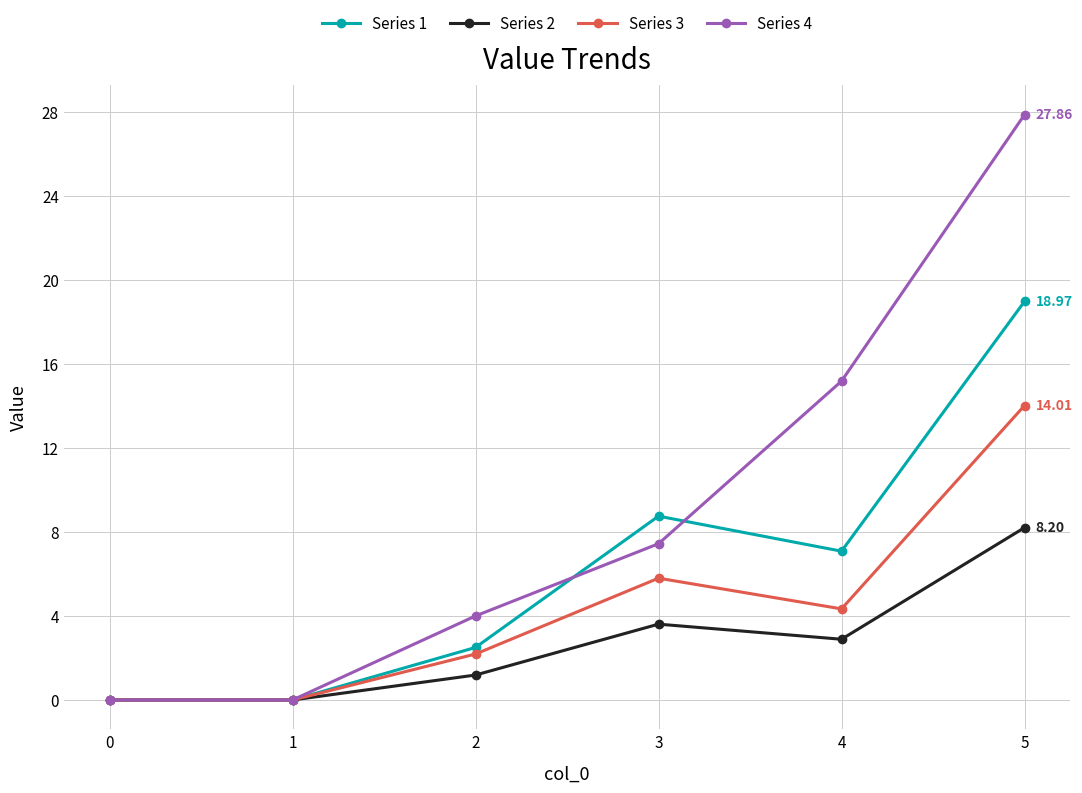

Does the chart display data point markers on the line(s)?

Yes